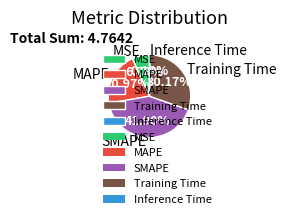

To the nearest percent, what portion does MSE represent?

7%